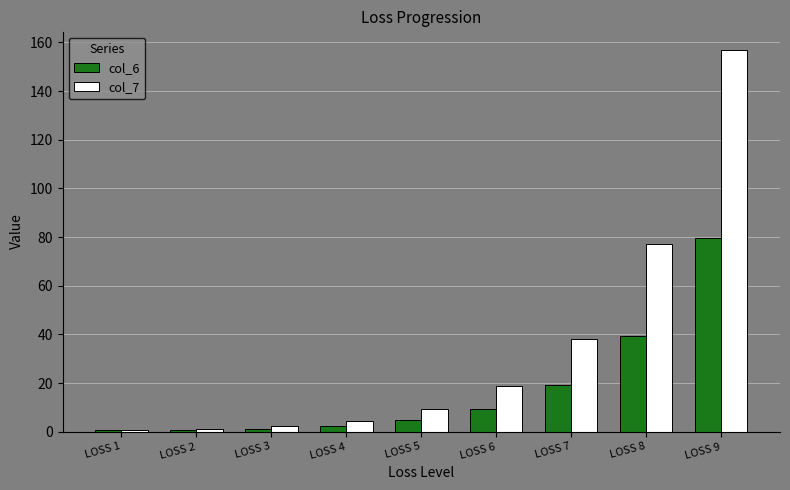

Which series changed the most between LOSS 6 and LOSS 7?

col_7